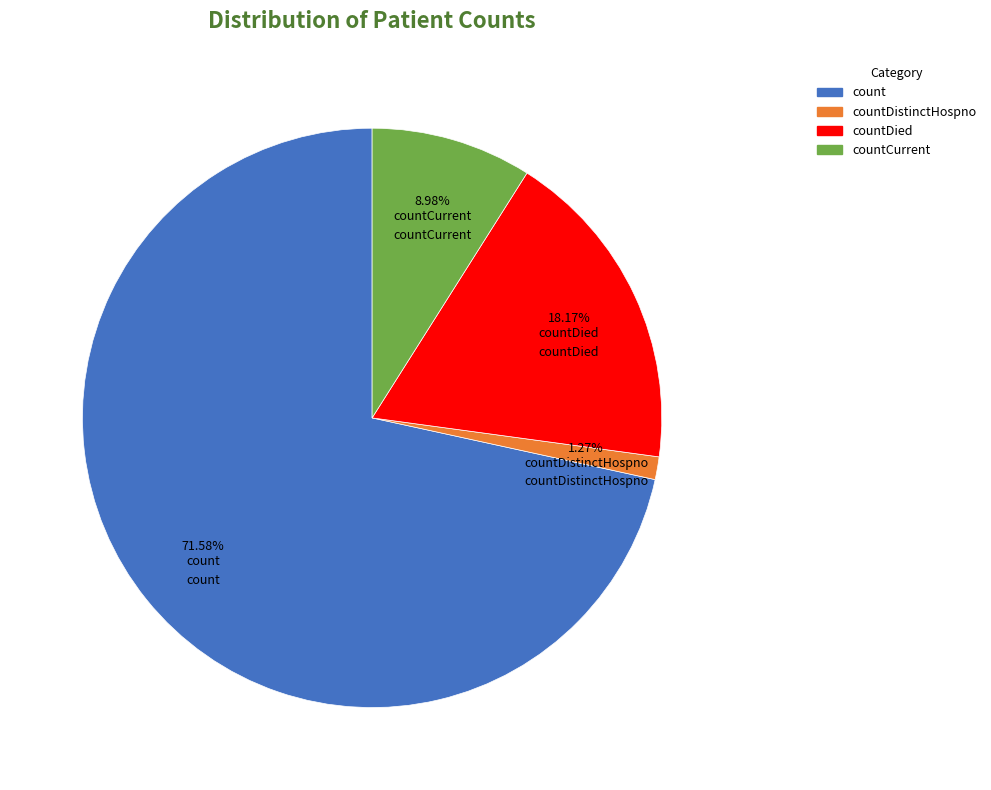

Count the number of slices in the pie.

4